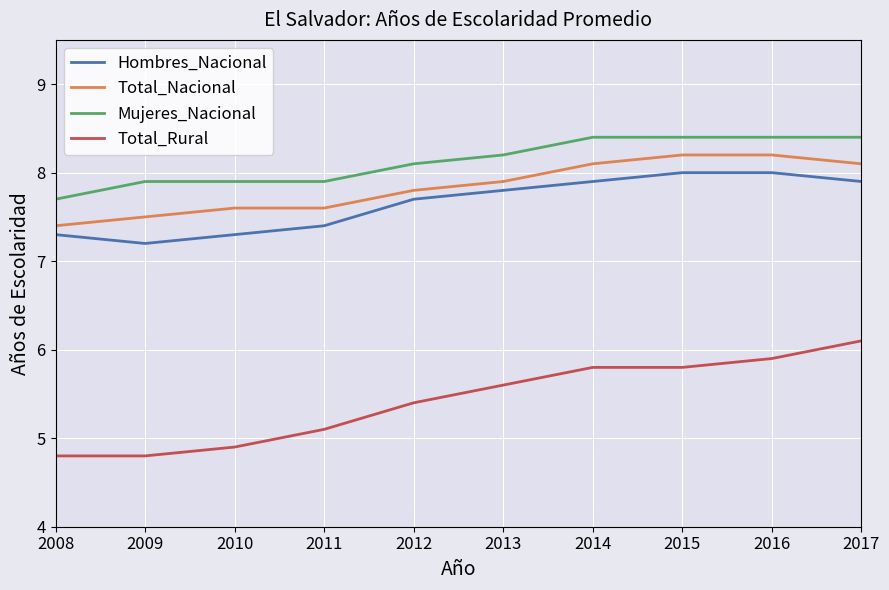

What is the difference between the Mujeres_Nacional values at 2015 and 2010?

0.5